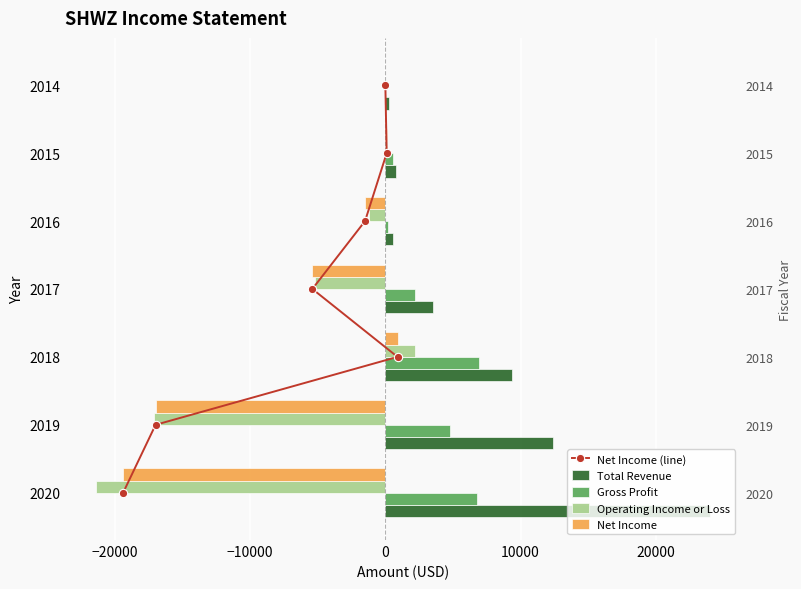

What is the lowest value of the Net Income series?

-19400